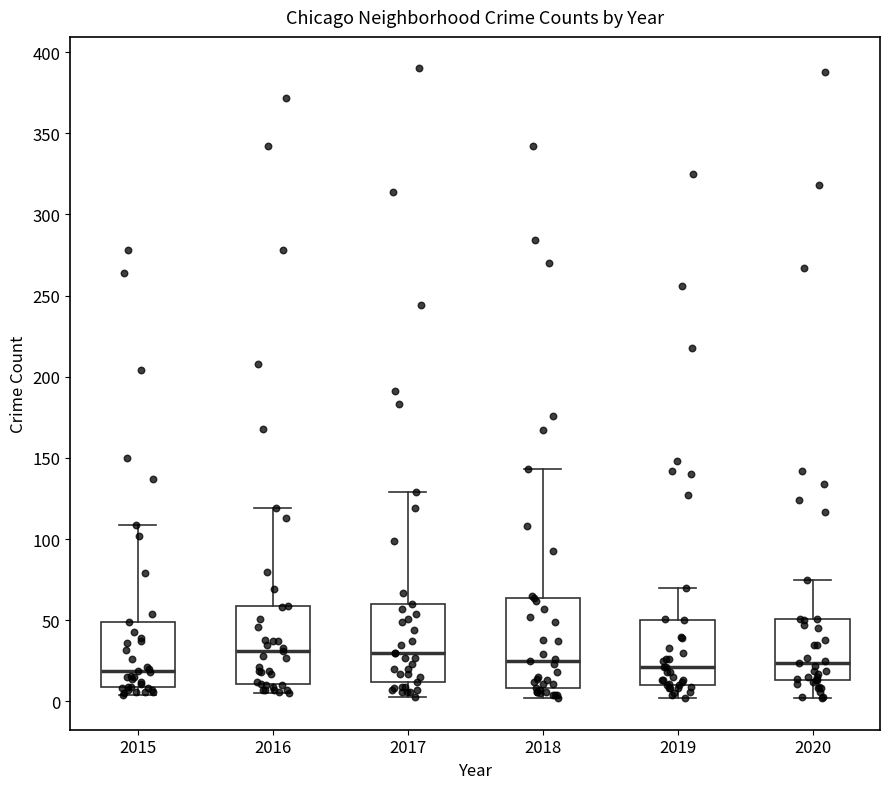

Reading left to right, transcribe this box plot: for each box, give where its median line is, the range the box spans, and where its two whiskers end, as read against the y-axis. The values are not printed on the chart, so give them approximately, as read against the axis.

2015: median 20, box 10 to 50, whiskers 5 to 110
2016: median 30, box 10 to 60, whiskers 5 to 120
2017: median 30, box 10 to 60, whiskers 5 to 130
2018: median 25, box 10 to 65, whiskers 0 to 145
2019: median 20, box 10 to 50, whiskers 0 to 70
2020: median 25, box 15 to 50, whiskers 0 to 75